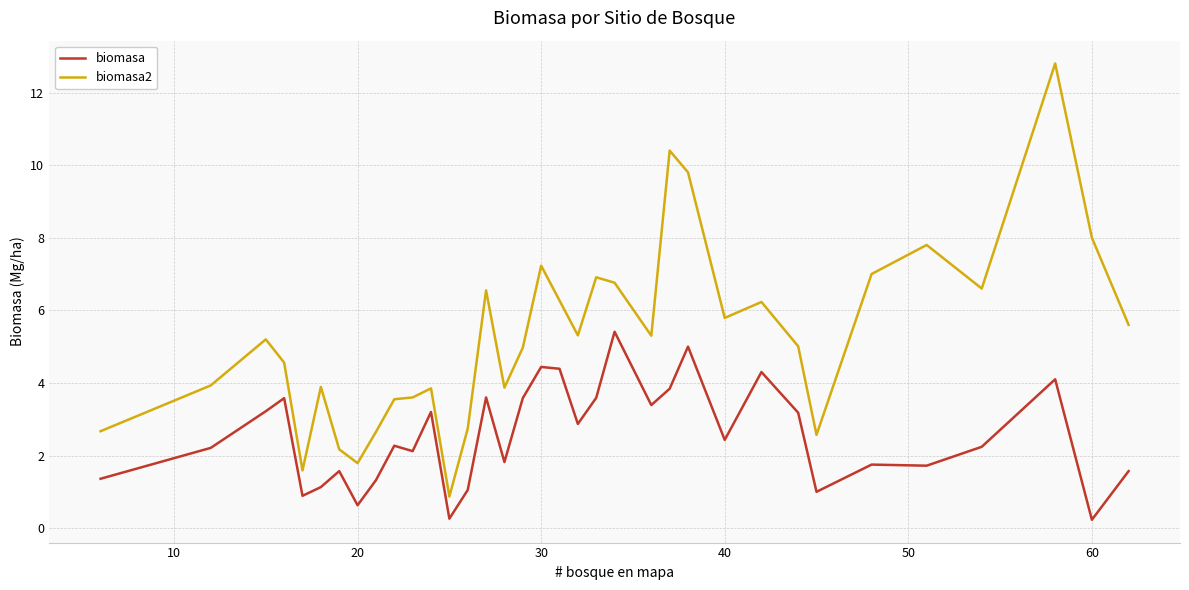

True or false: biomasa2 and biomasa intersect in this chart.

False